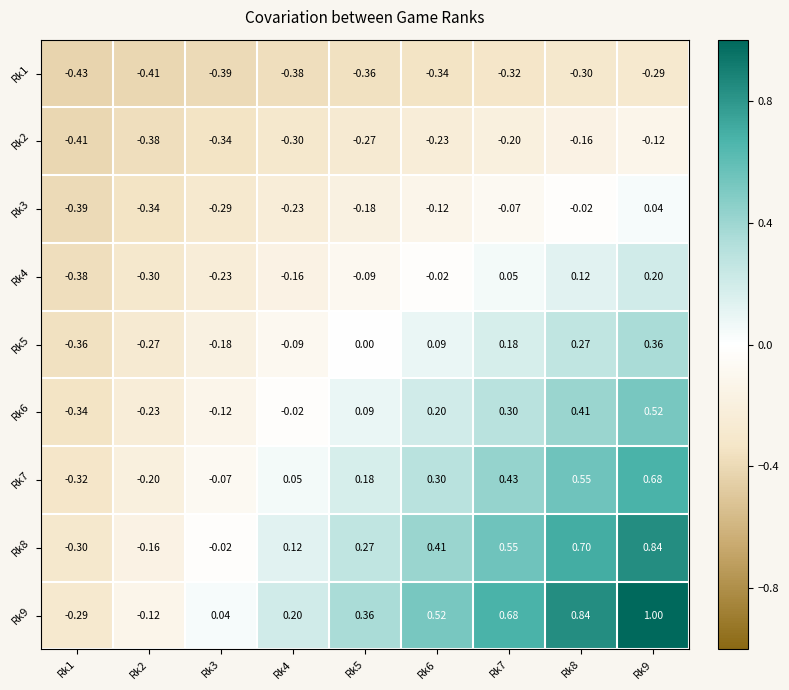

How many values in the Rk7 series exceed 0?

6